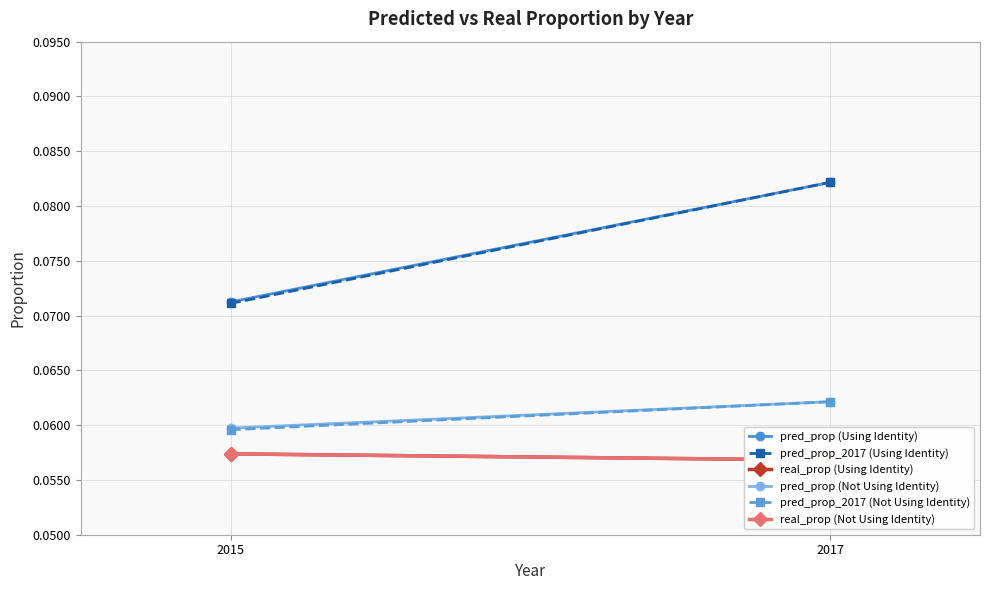

What is the average value of the real_prop (Using Identity) series?

0.1